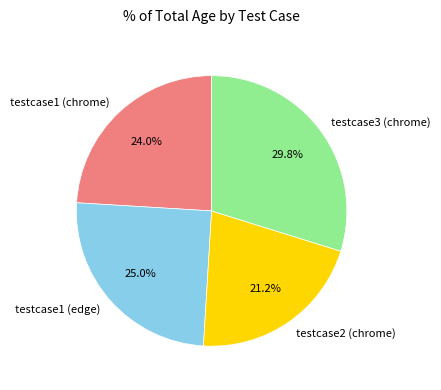

To the nearest percent, what is the difference between the largest and smallest slice percentages?

9%